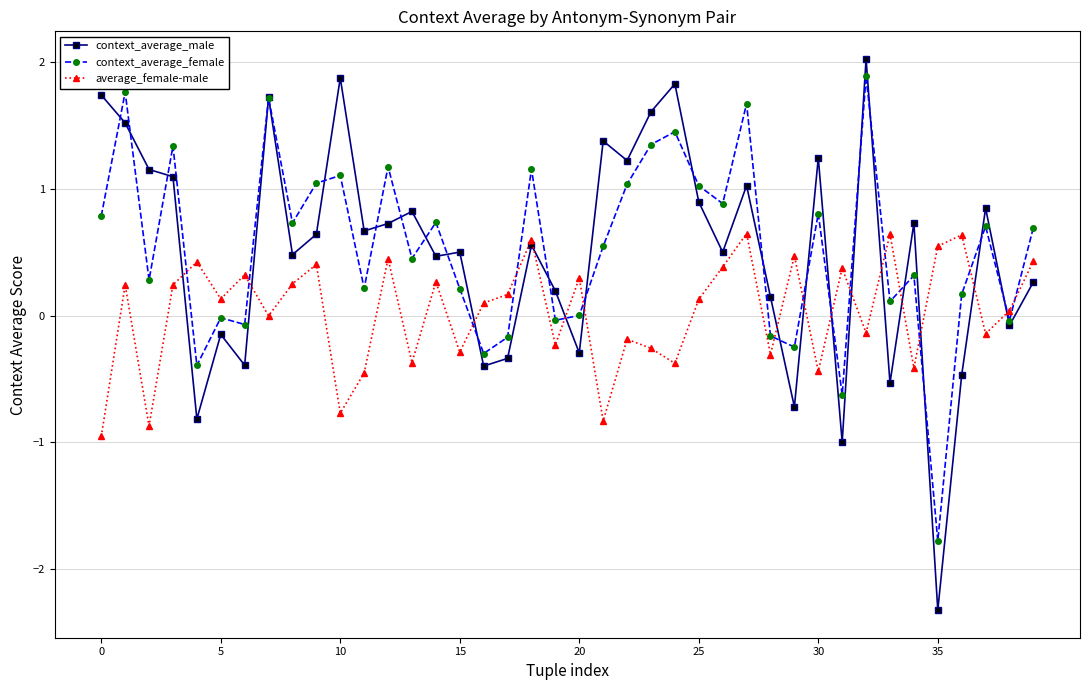

What is the value of the context_average_female point at the 2nd from the left?

1.8